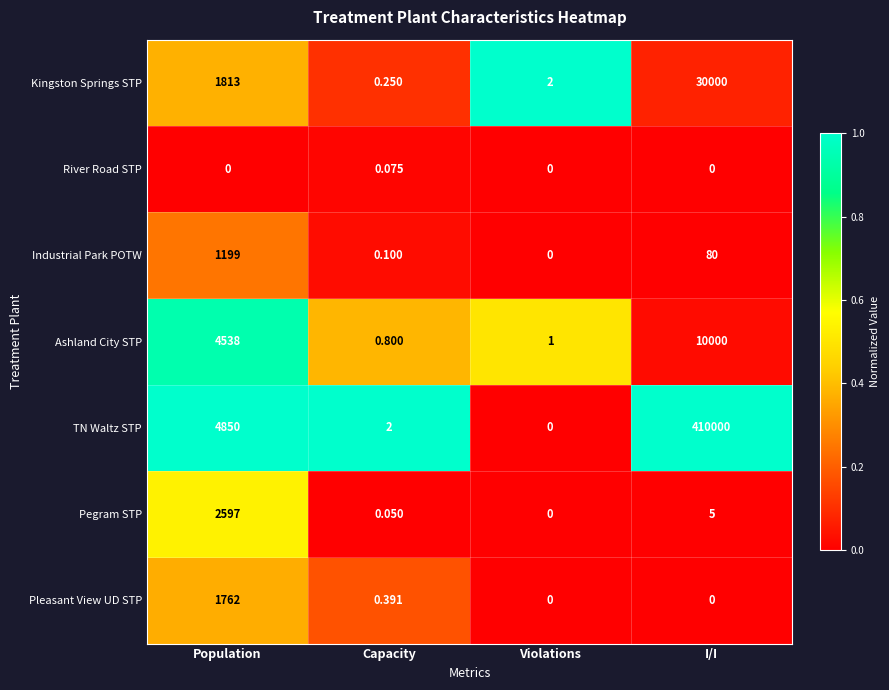

At Population, list the series in order from largest to smallest.

TN Waltz STP, Ashland City STP, Pegram STP, Kingston Springs STP, Pleasant View UD STP, Industrial Park POTW, River Road STP